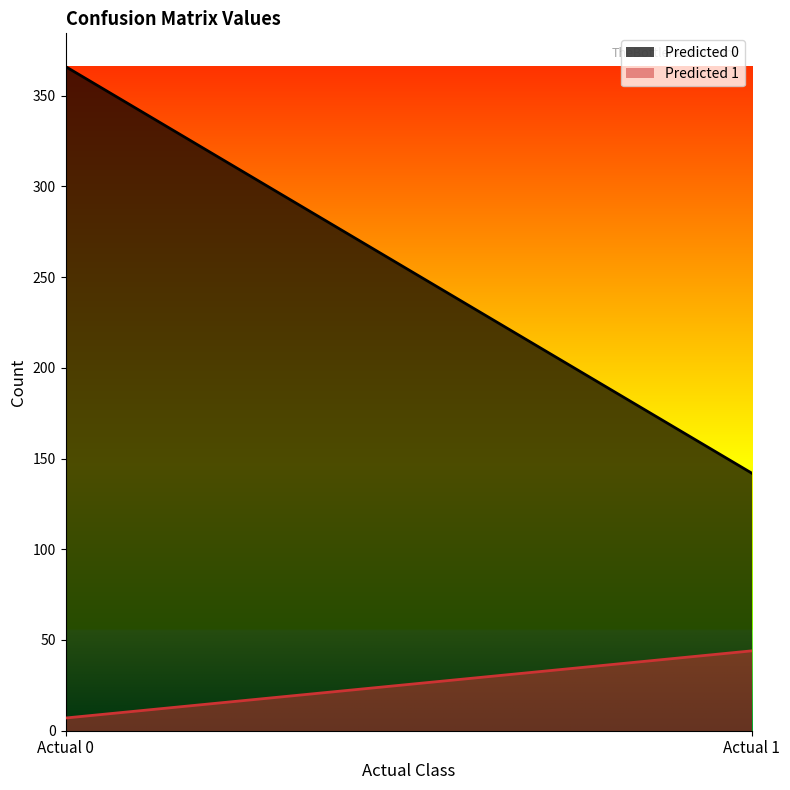

At which category does the chart reach its peak across all series?

Actual 0